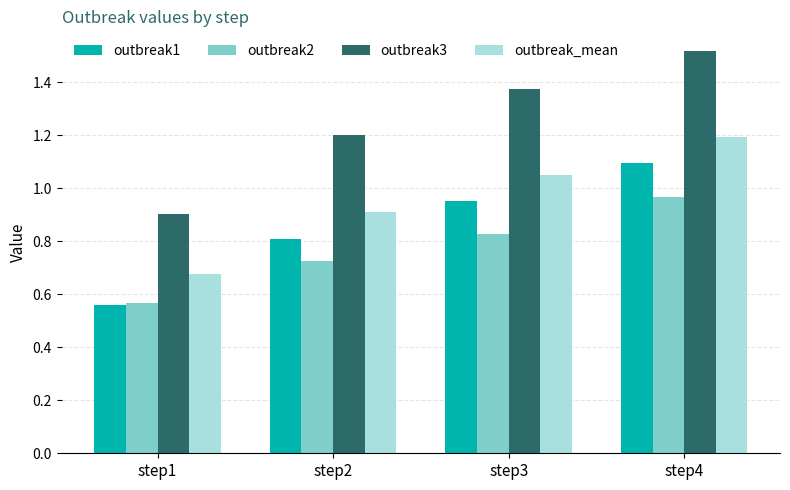

Between step3 and step4, which series saw the biggest shift?

outbreak1